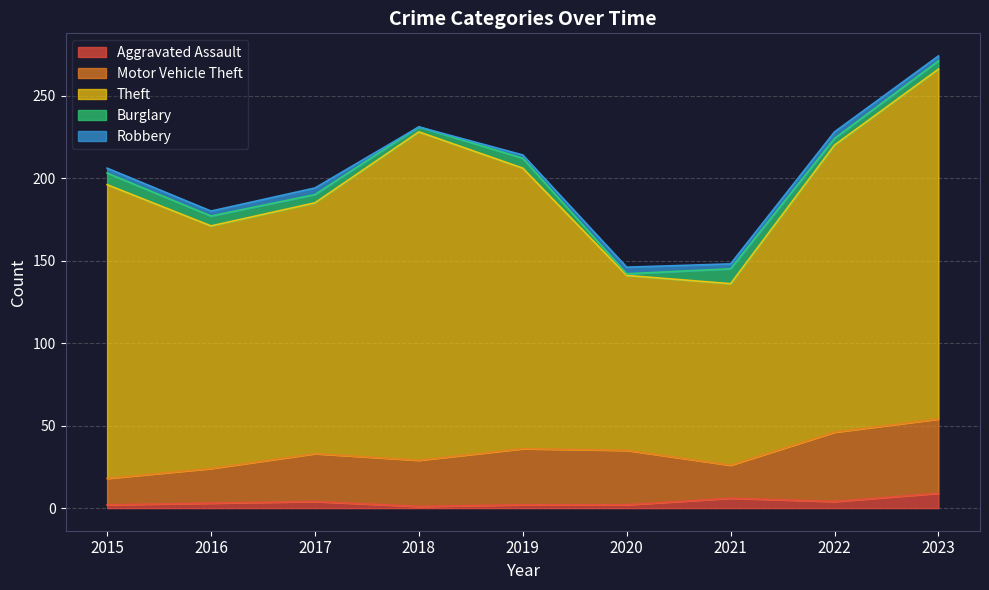

What is the difference between the second highest and minimum values in the Motor Vehicle Theft series?

26